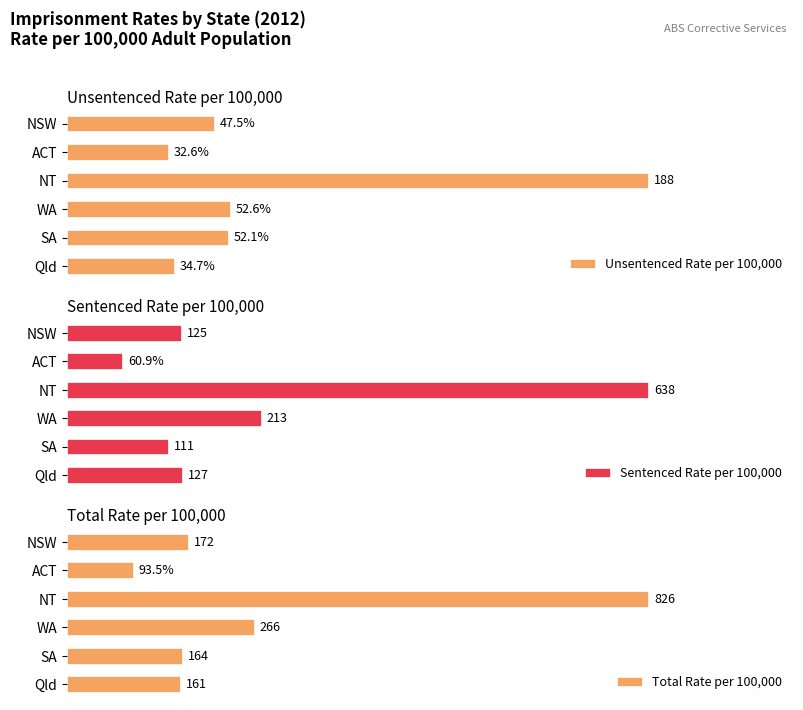

How many values in the Total Rate per 100,000 series are below 172?

3